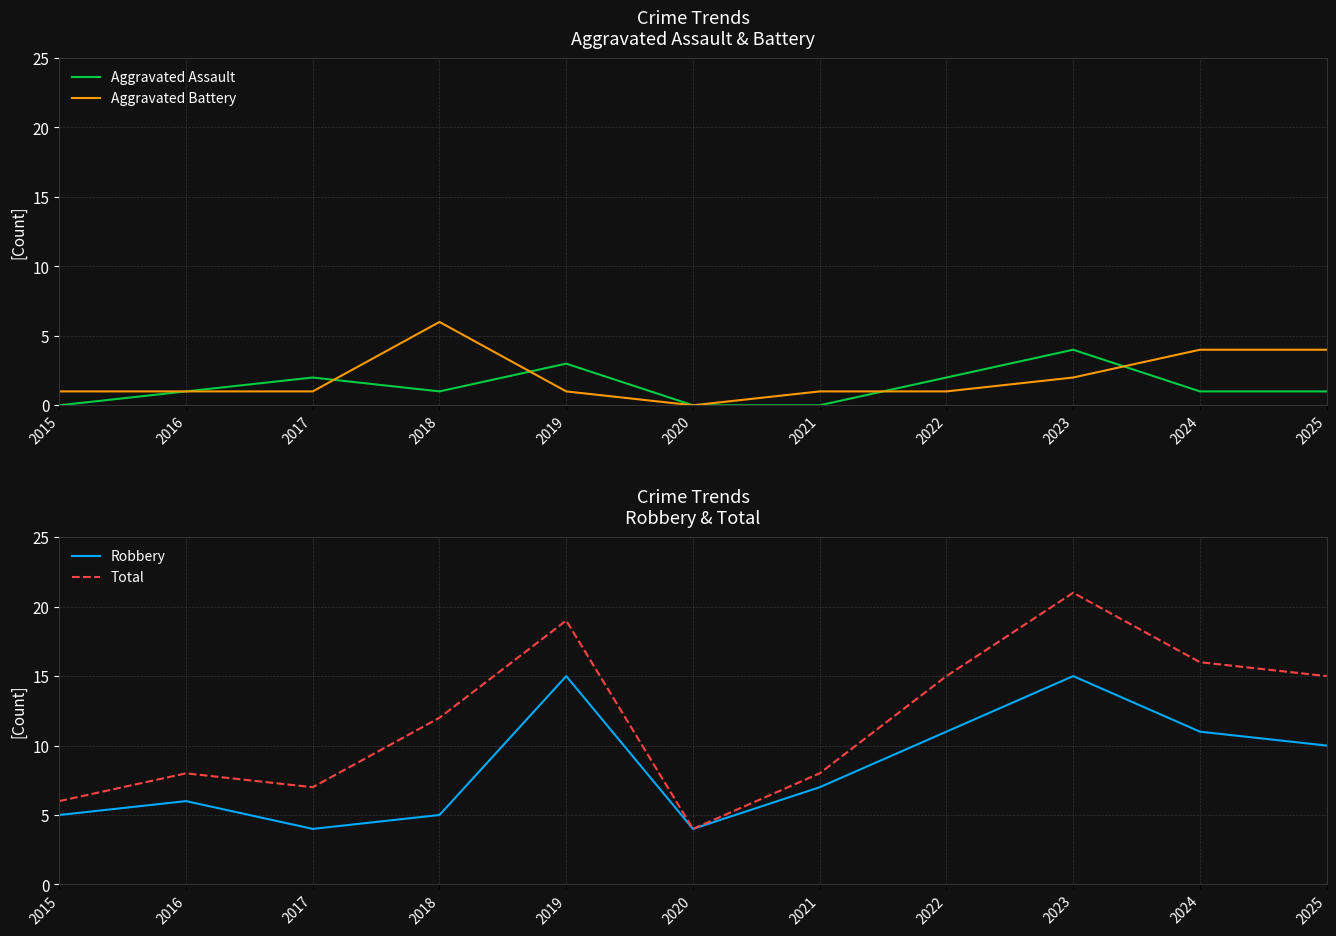

True or false: Aggravated Assault and Robbery cross at least once.

False